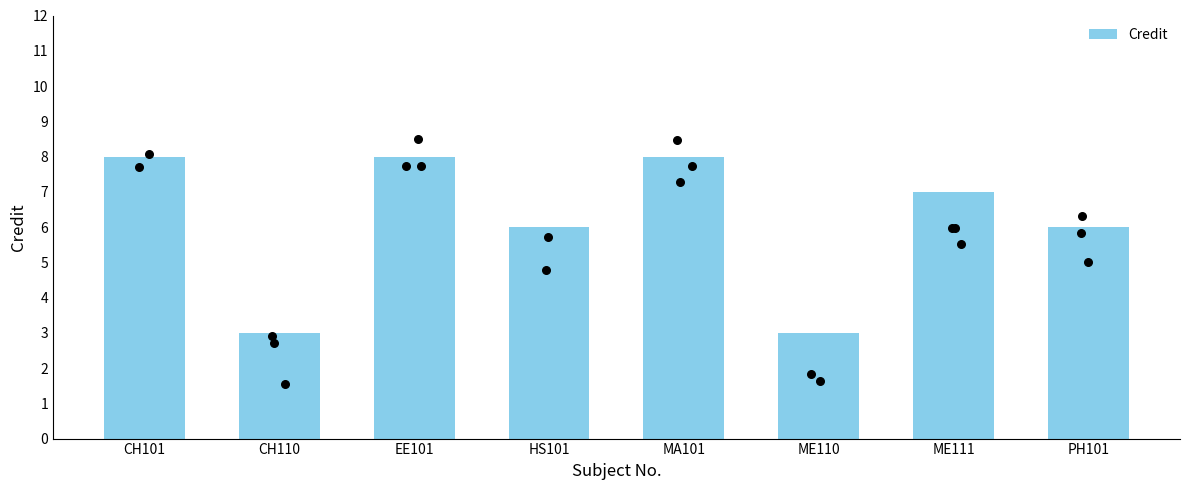

Approximately how many times larger is the value at ME111 compared to MA101?

0.9